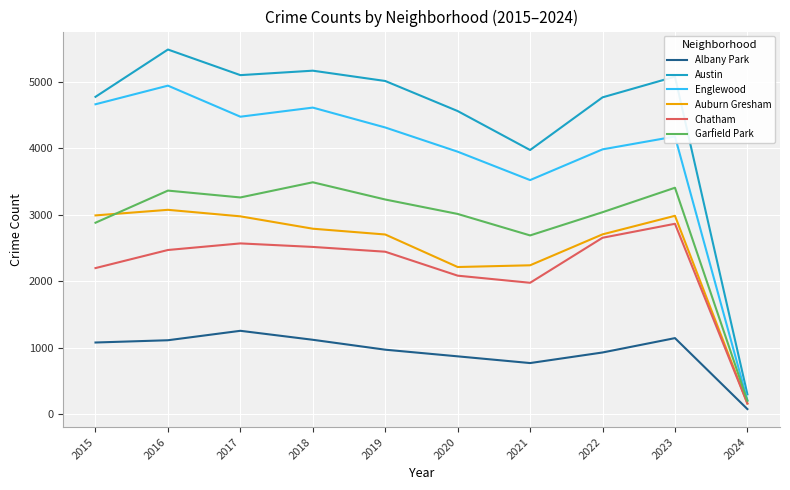

Does the chart display data point markers on the line(s)?

No